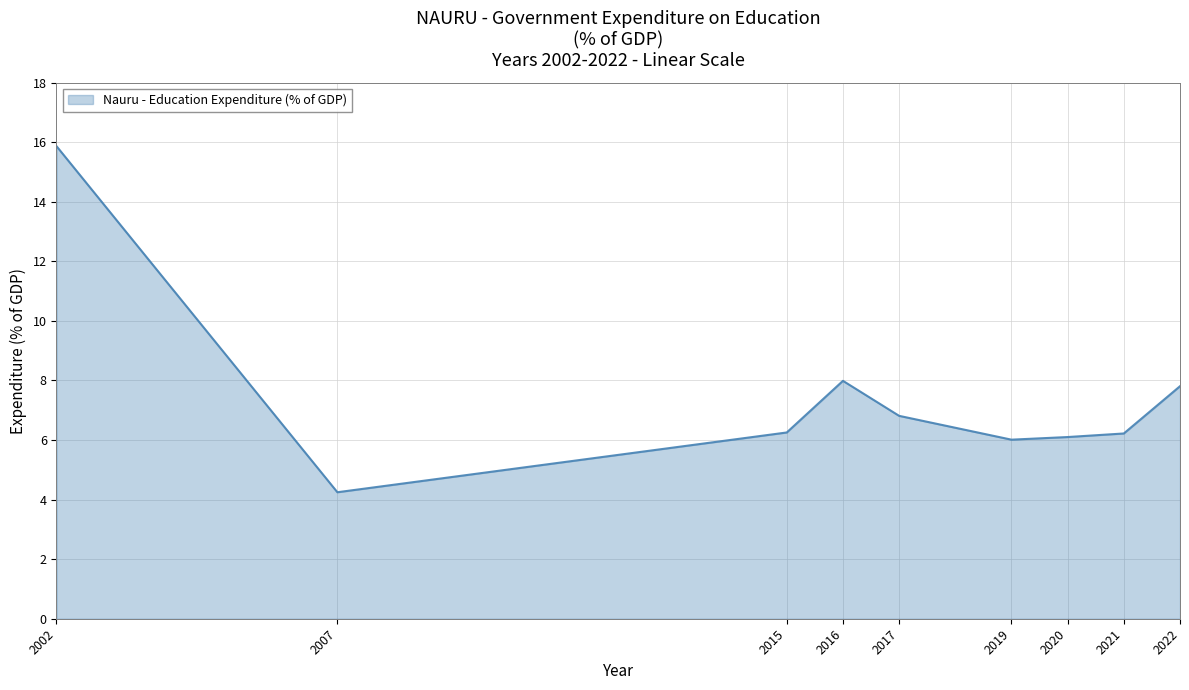

Which category has the lowest value across all series?

2007